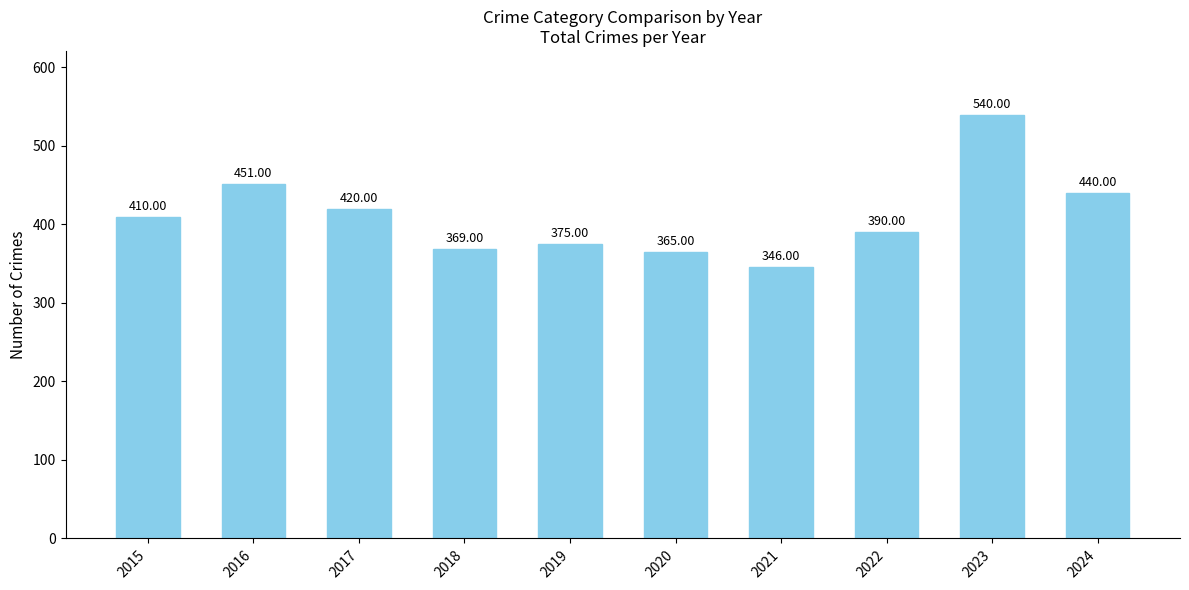

Is it true that the value at 2019 is 221?

False